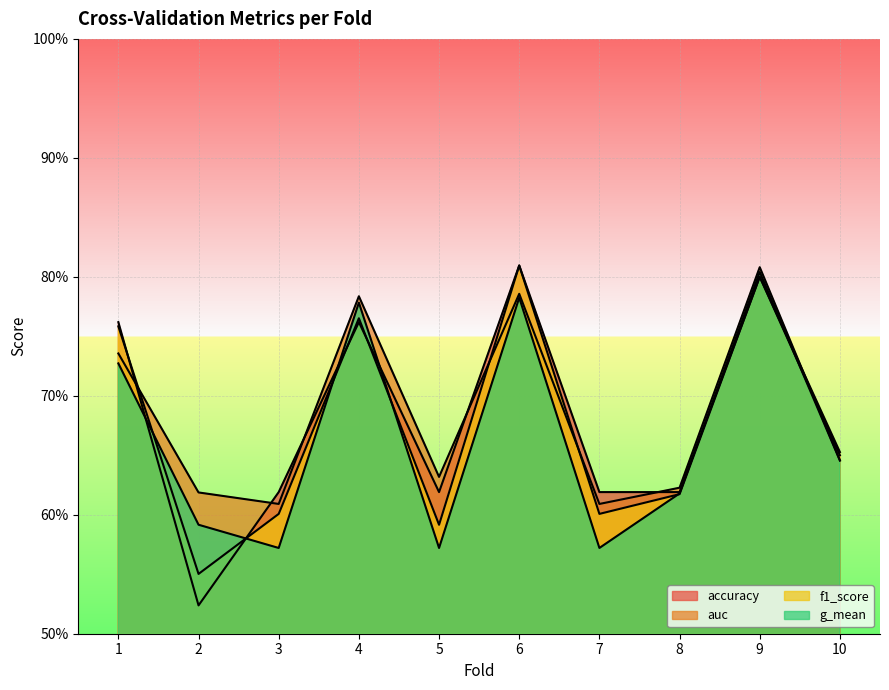

At which category does g_mean reach its first local peak?

4